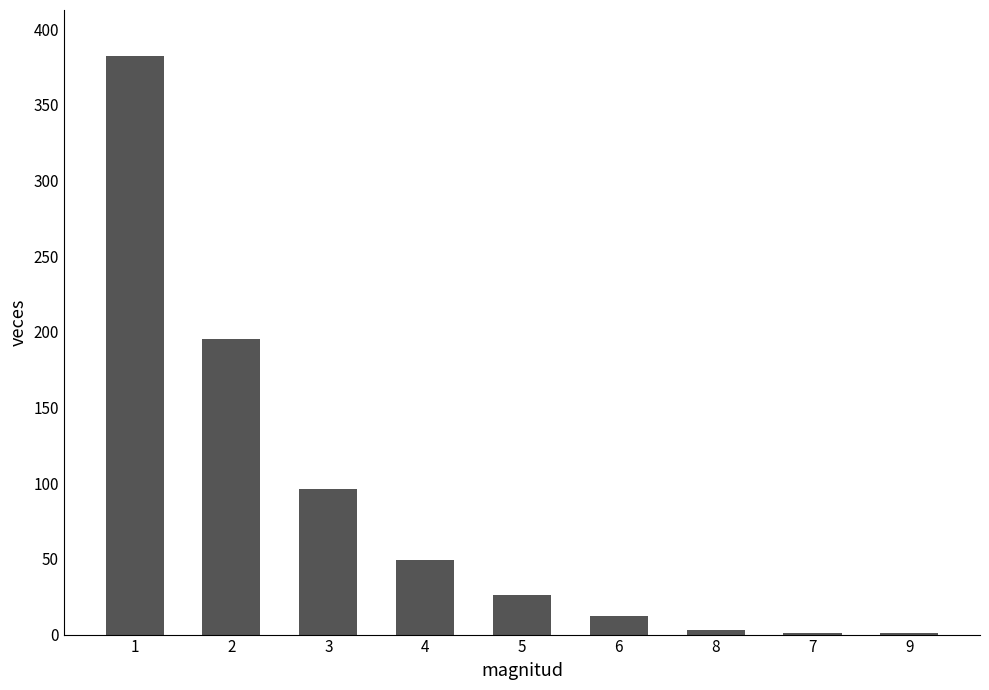

What is the maximum value shown in the chart?

382